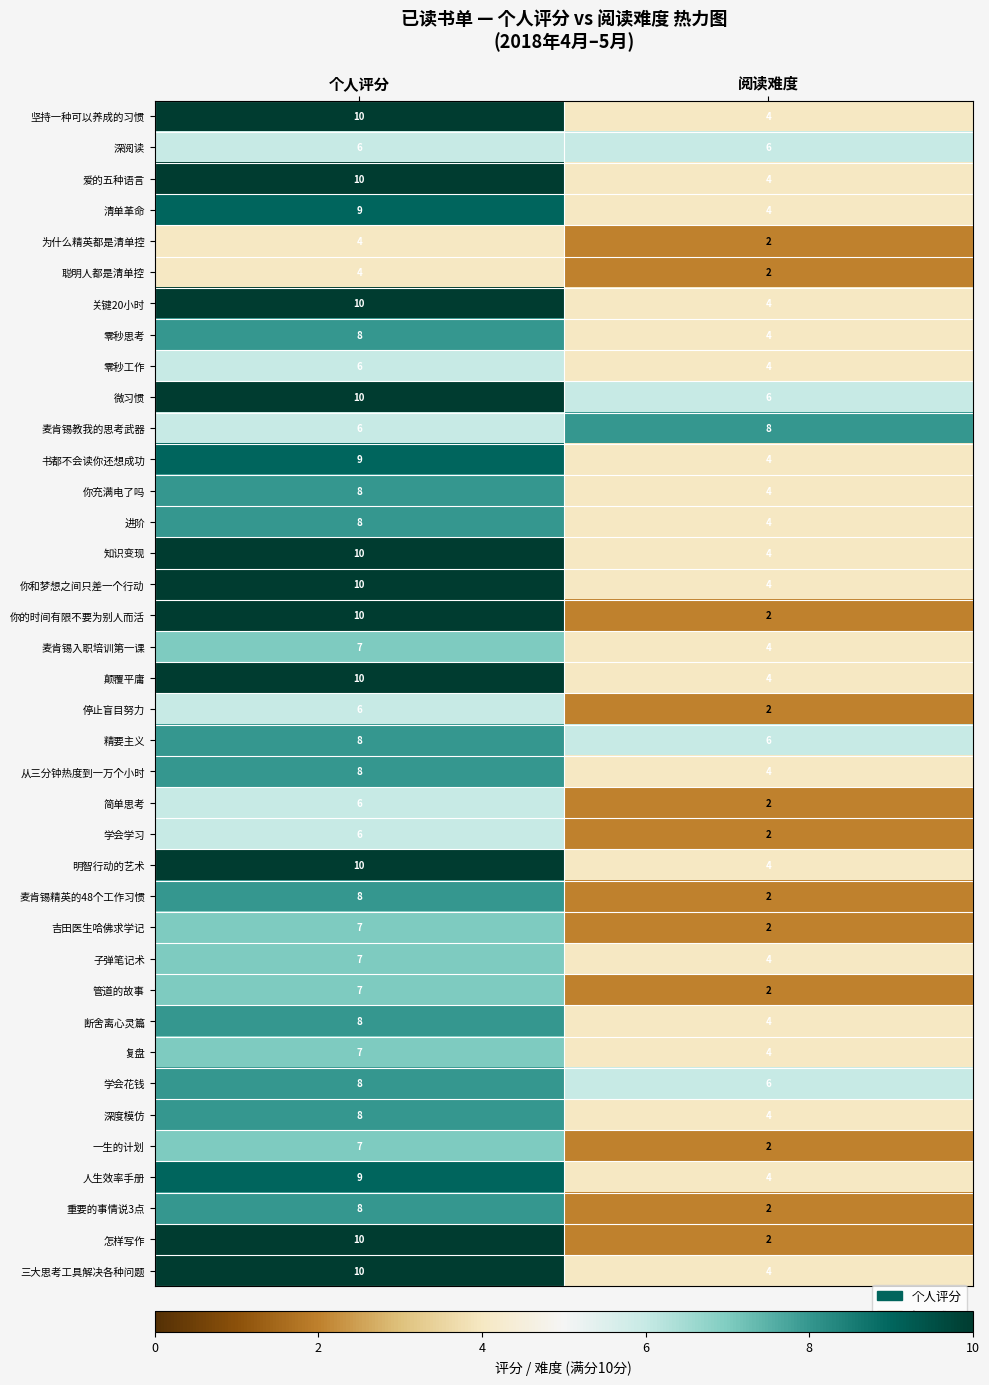

What is the total value across all series at 阅读难度?

140